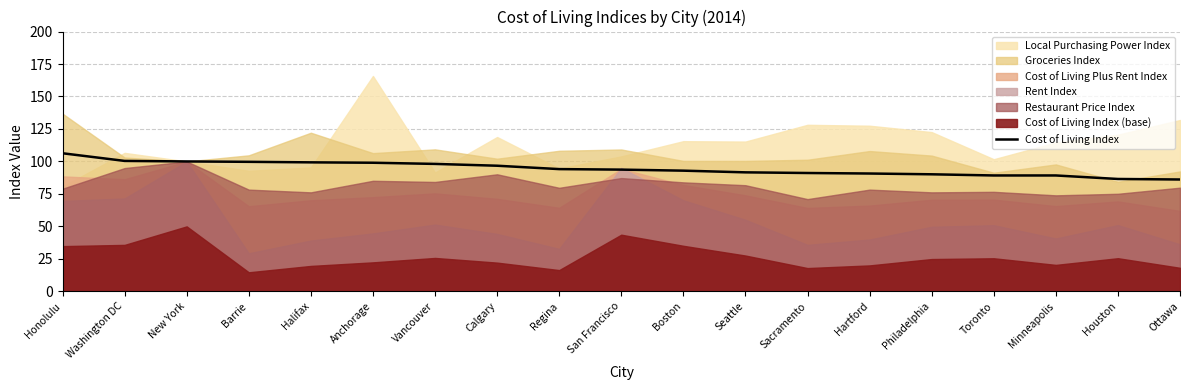

What position from the right is Hartford?

6